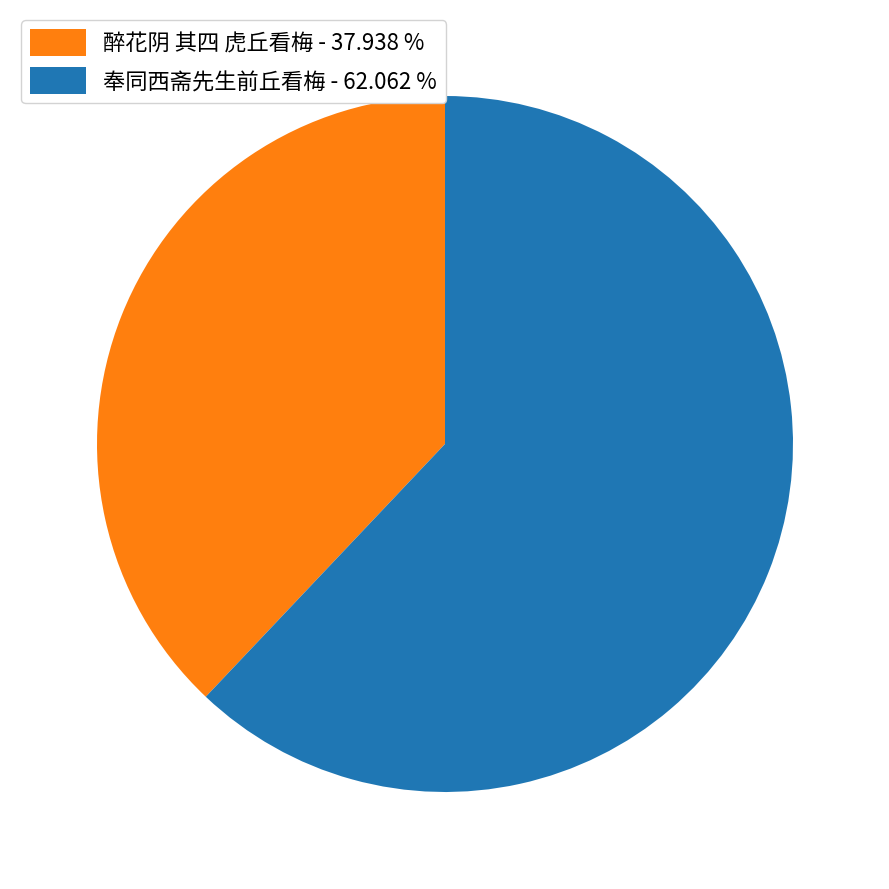

Is there any slice that represents more than half of the pie?

Yes